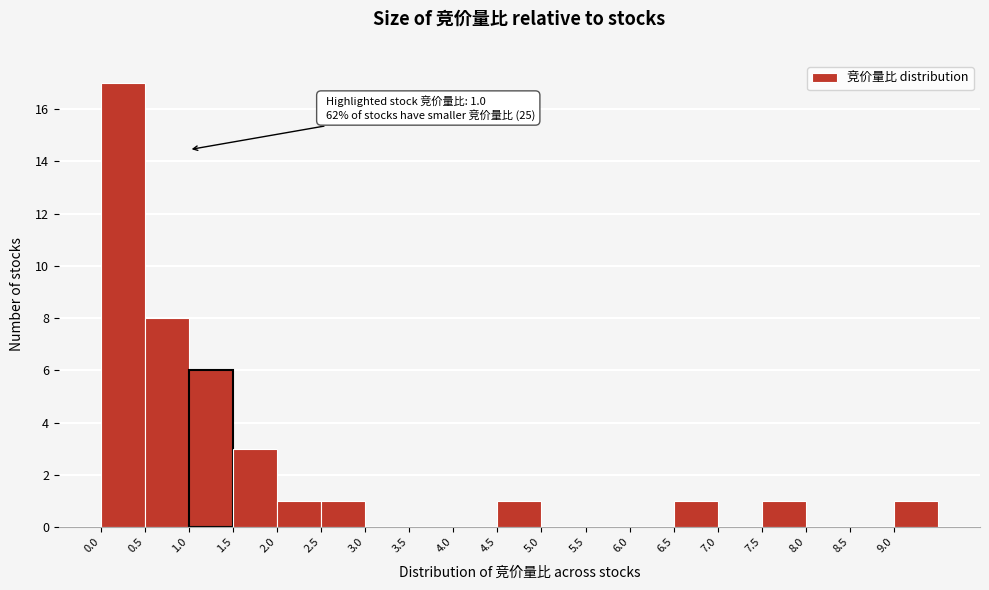

Which range on the x-axis has the tallest bar?

0.0 to 0.5